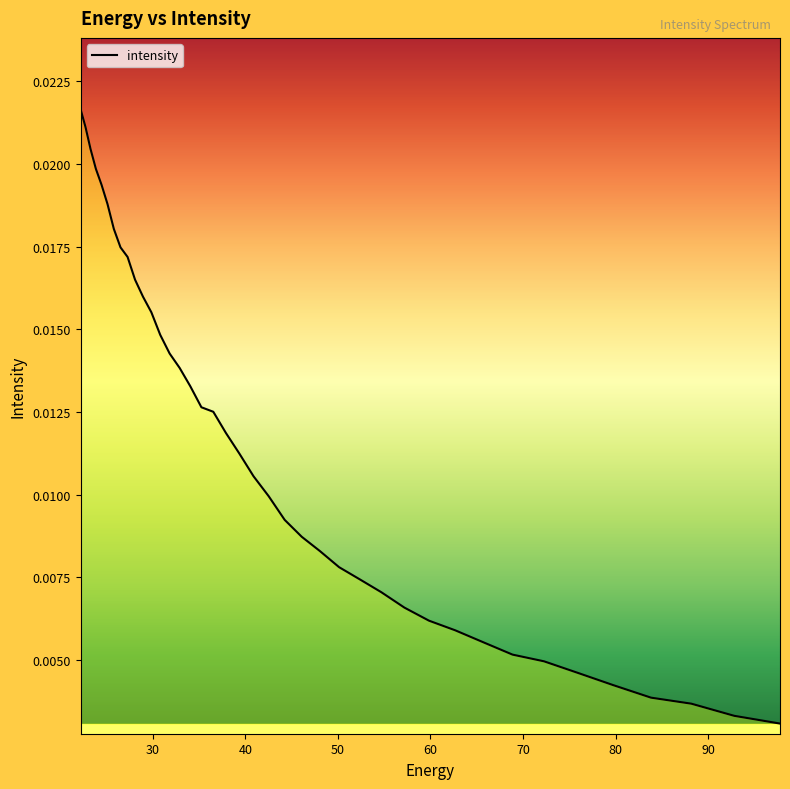

How many lines are shown in the chart?

1